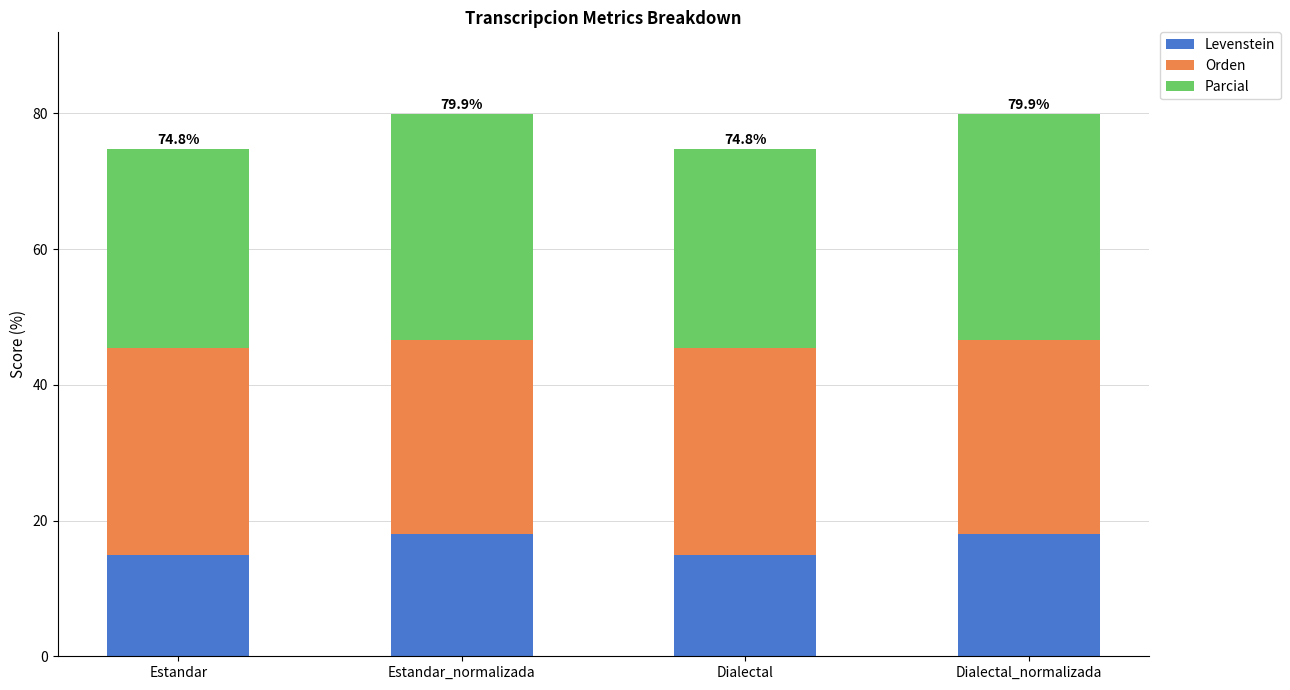

What is the minimum value for Levenstein?

14.9